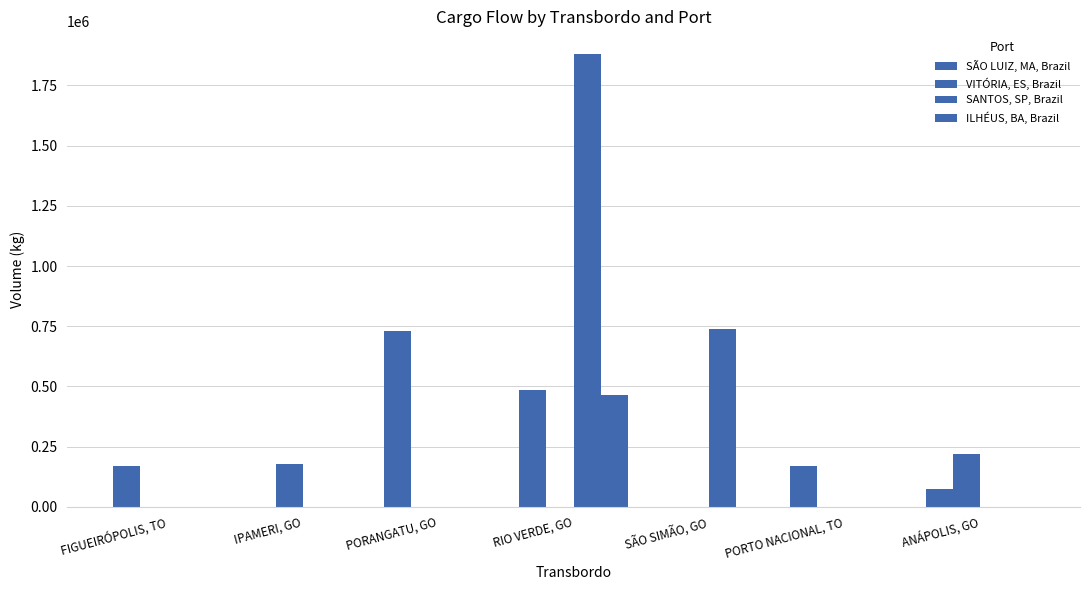

How many data points in SÃO LUIZ, MA, Brazil are above 169768?

4